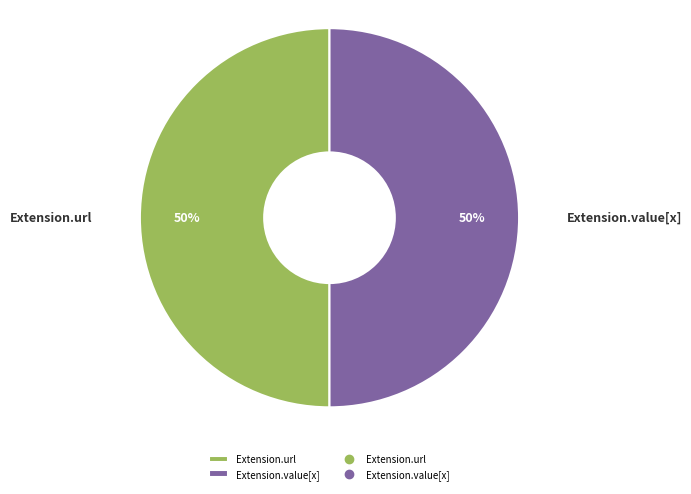

To the nearest percent, what is the average slice percentage?

50%